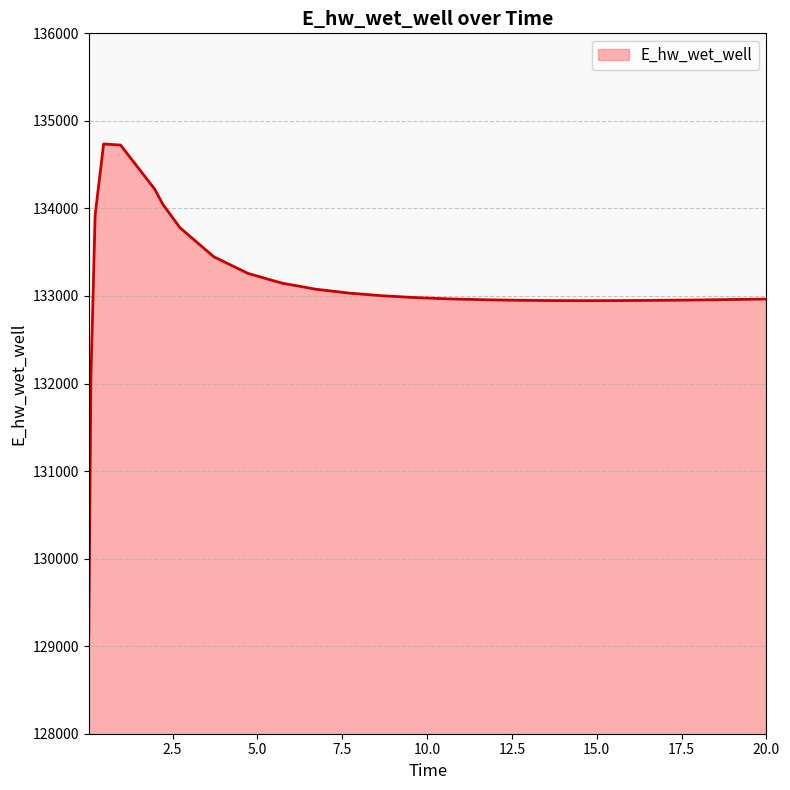

What is the maximum value shown in the chart?

134736.3